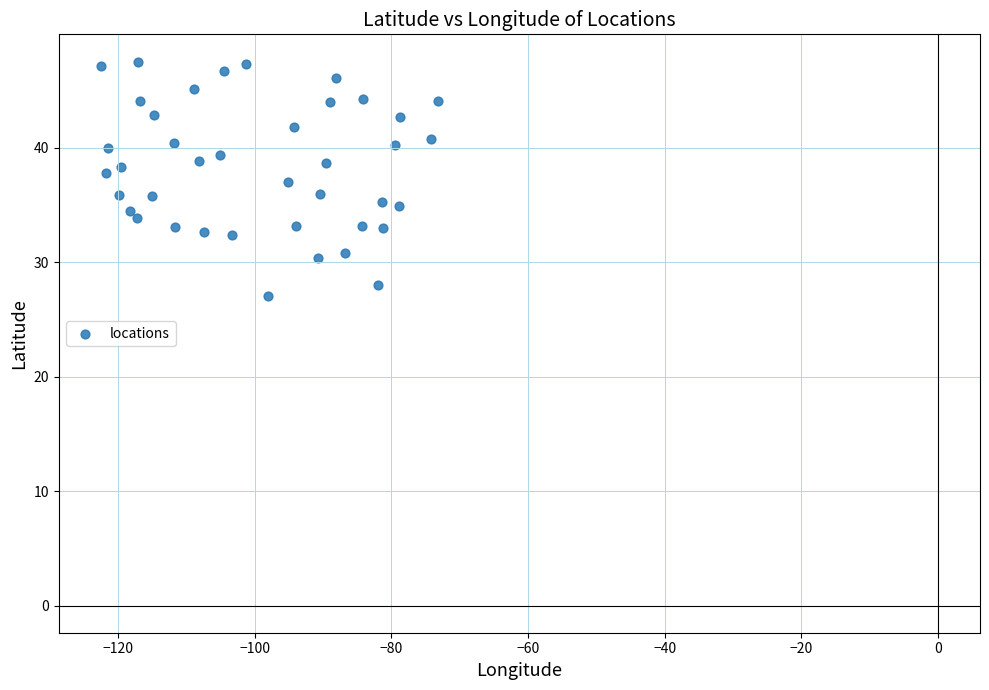

What is the range of X values (max minus min)?

49.4